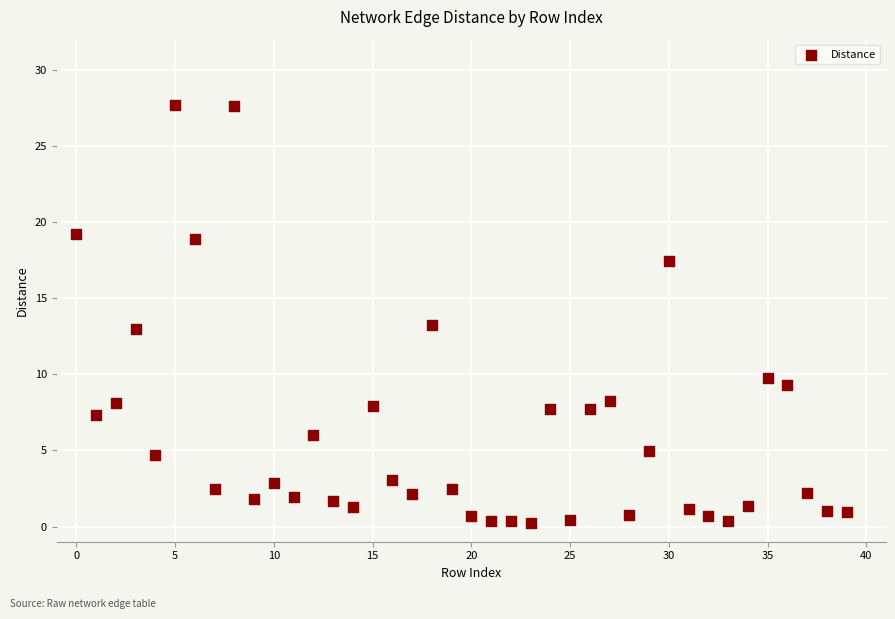

What is the range of Y values (max minus min)?

27.5